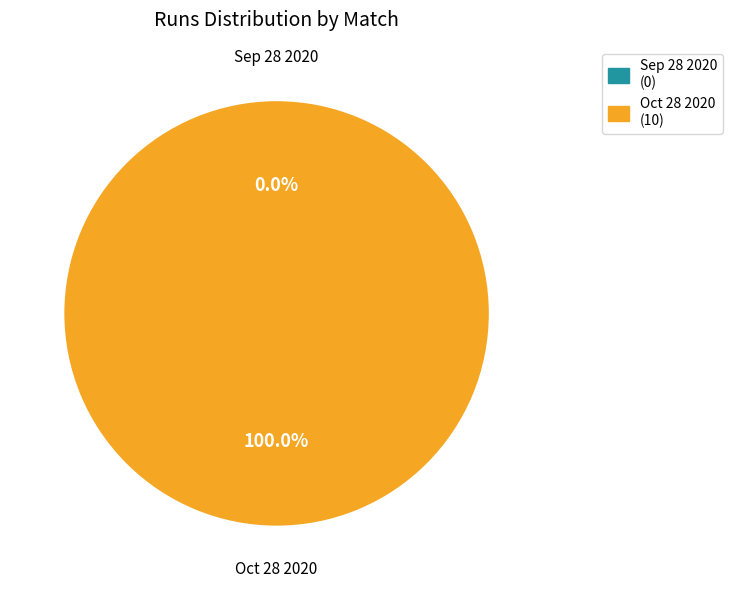

To the nearest percent, what is the combined percentage of Oct 28 2020 and Sep 28 2020?

100%